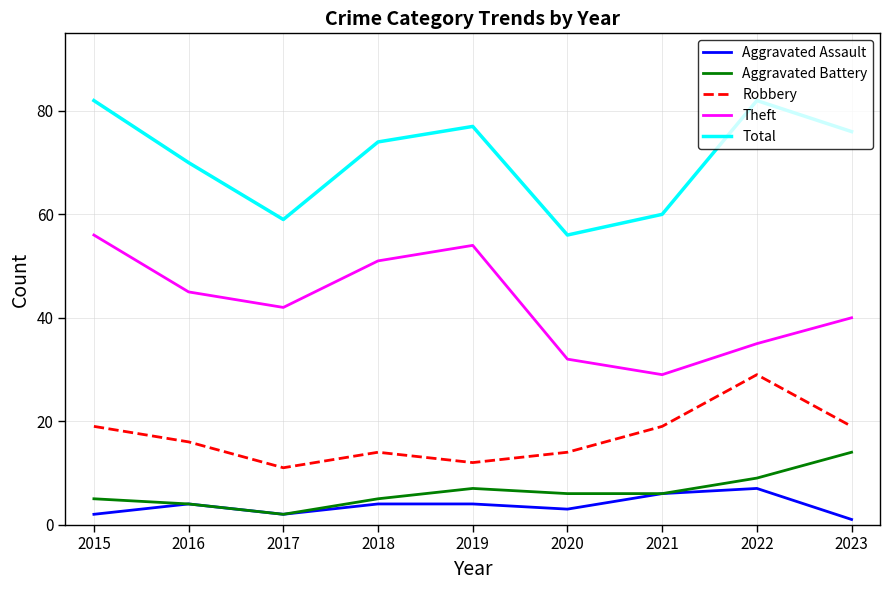

Which series changed the most between 2016 and 2020?

Total